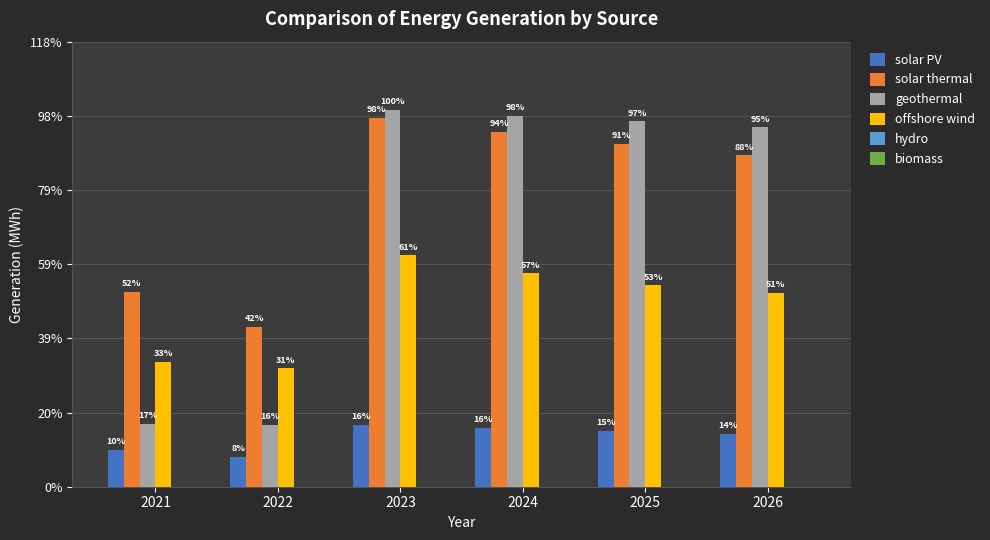

What value does the geothermal series have at 2025?

2321338.8